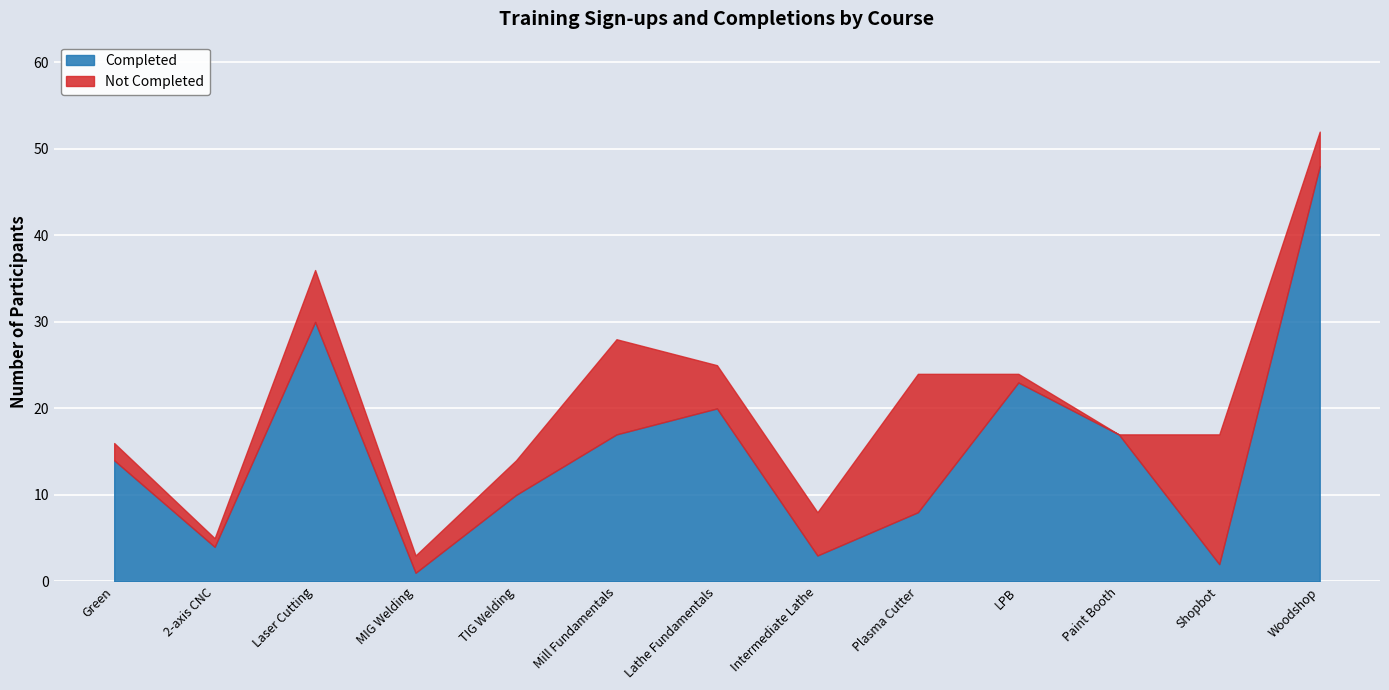

What are all the series names shown in the legend?

Completed, Not Completed